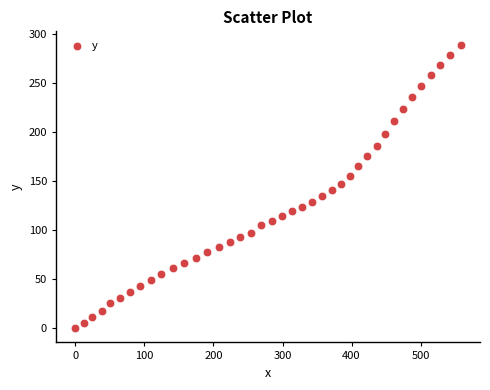

What is the range of X values (max minus min)?

558.1